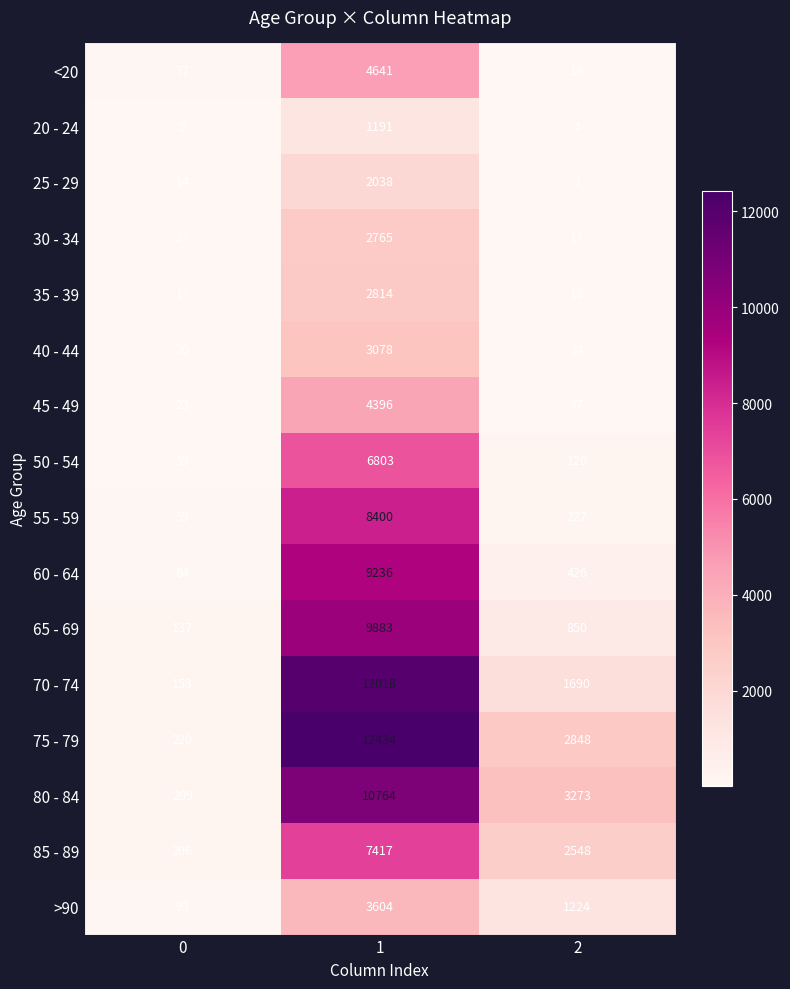

Is it true that 55 - 59 equals 12141 at 1?

False